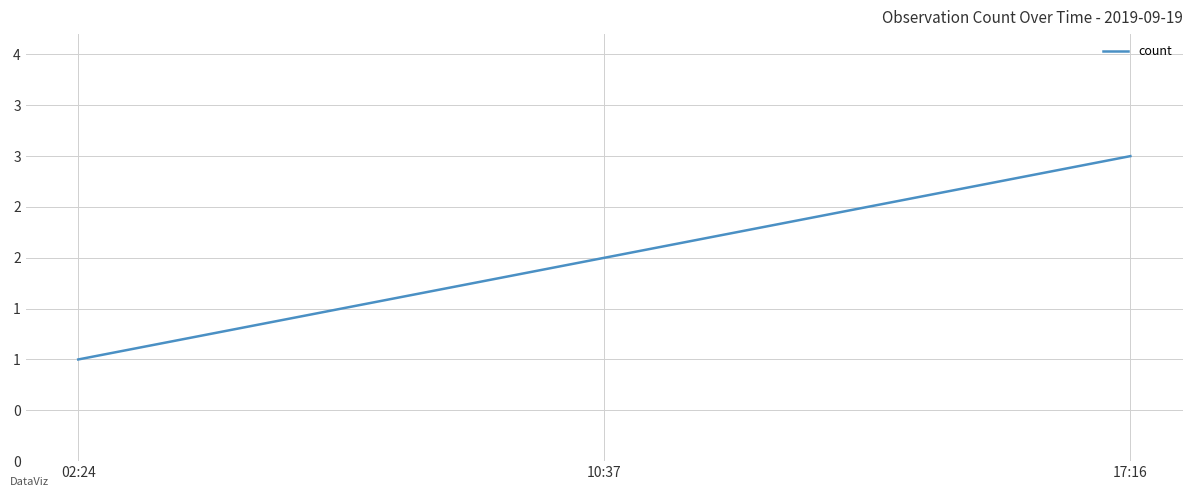

At which category does the chart reach its peak across all series?

17:16